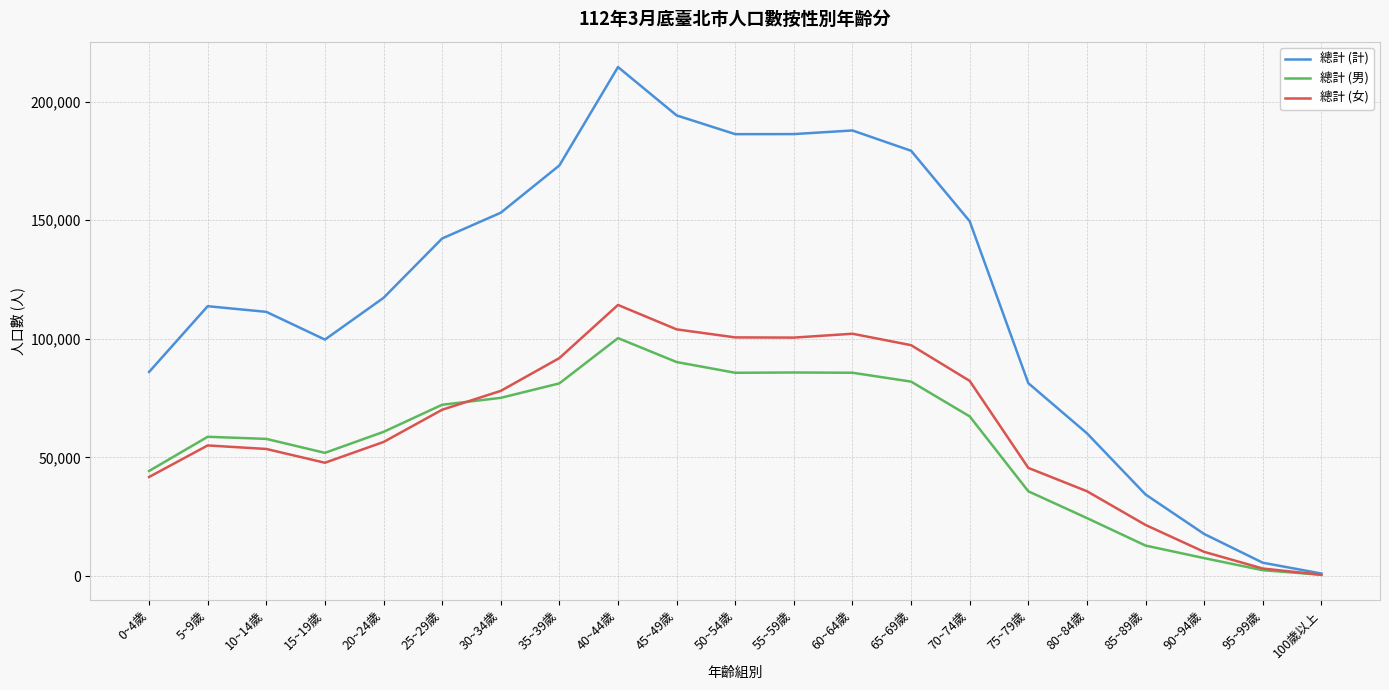

True or false: 總計 (女) has more than 1 points higher than both neighbors.

True